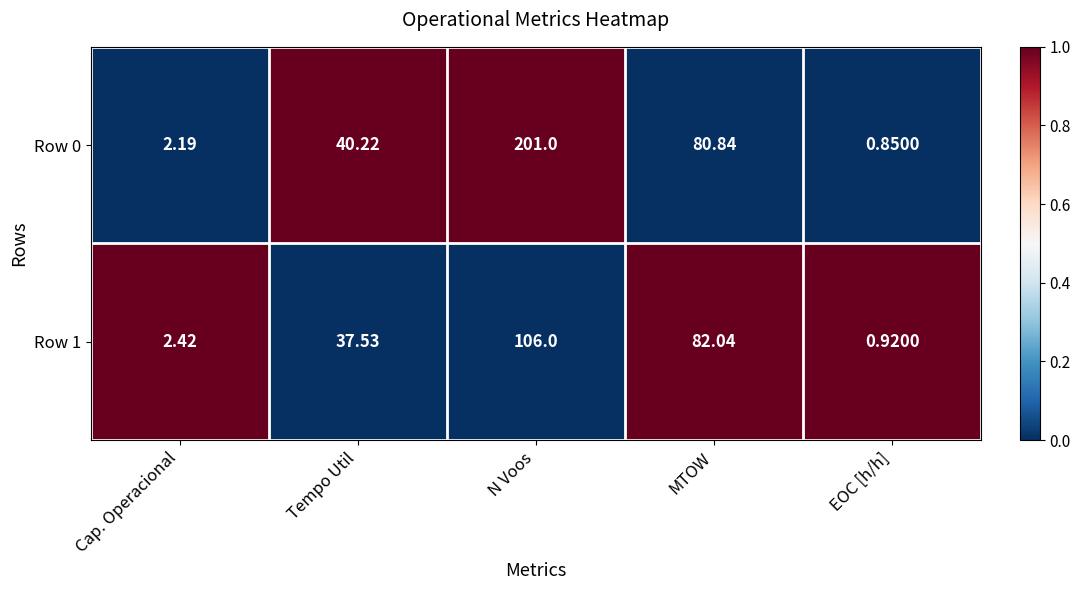

At how many categories does at least one series exceed 0?

5